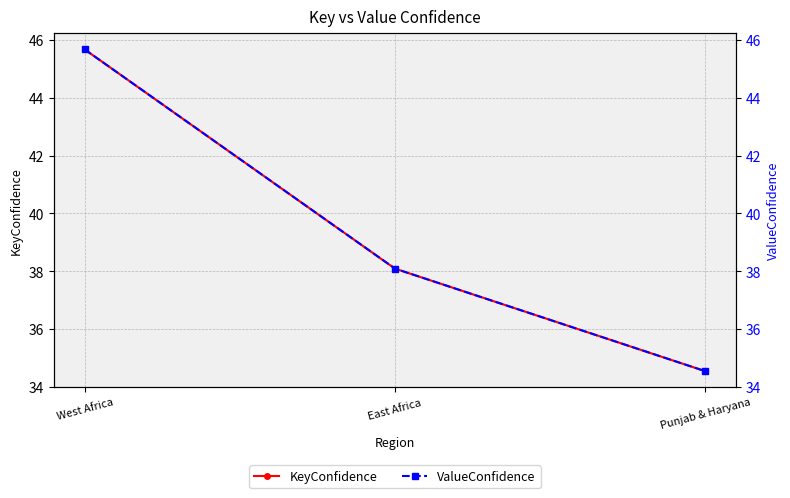

The value of KeyConfidence at Punjab & Haryana is 34.5. True or false?

True